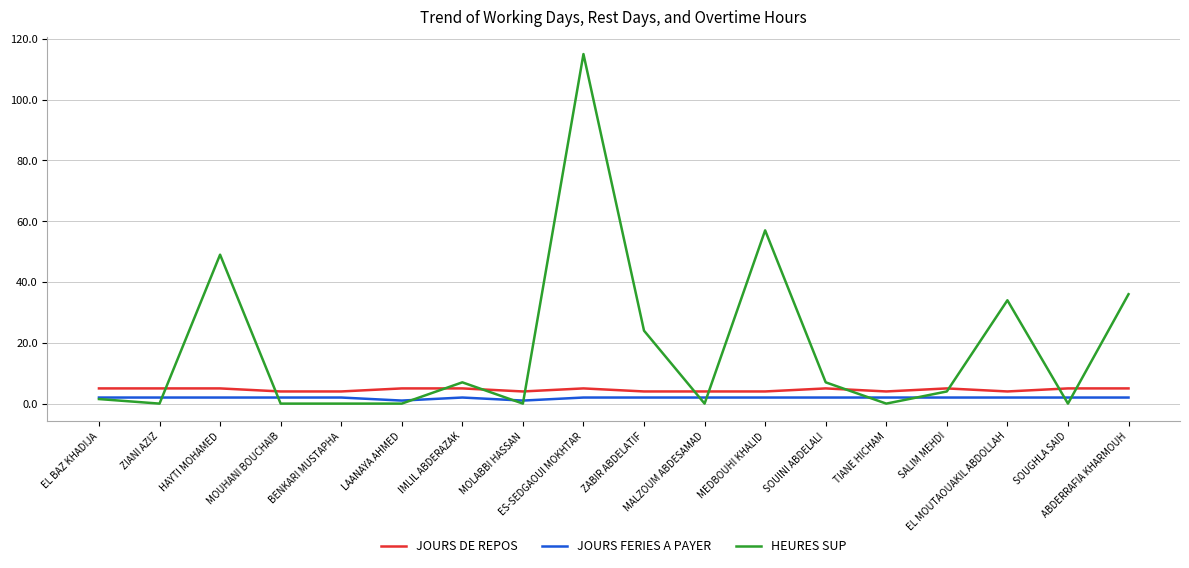

What is the difference between the HEURES SUP values at SOUGHLA SAID and ZABIR ABDELATIF?

24.0